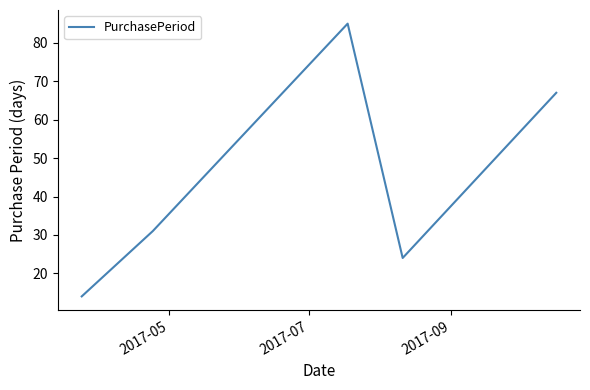

True or false: there are more than 2 points higher than both neighbors.

False